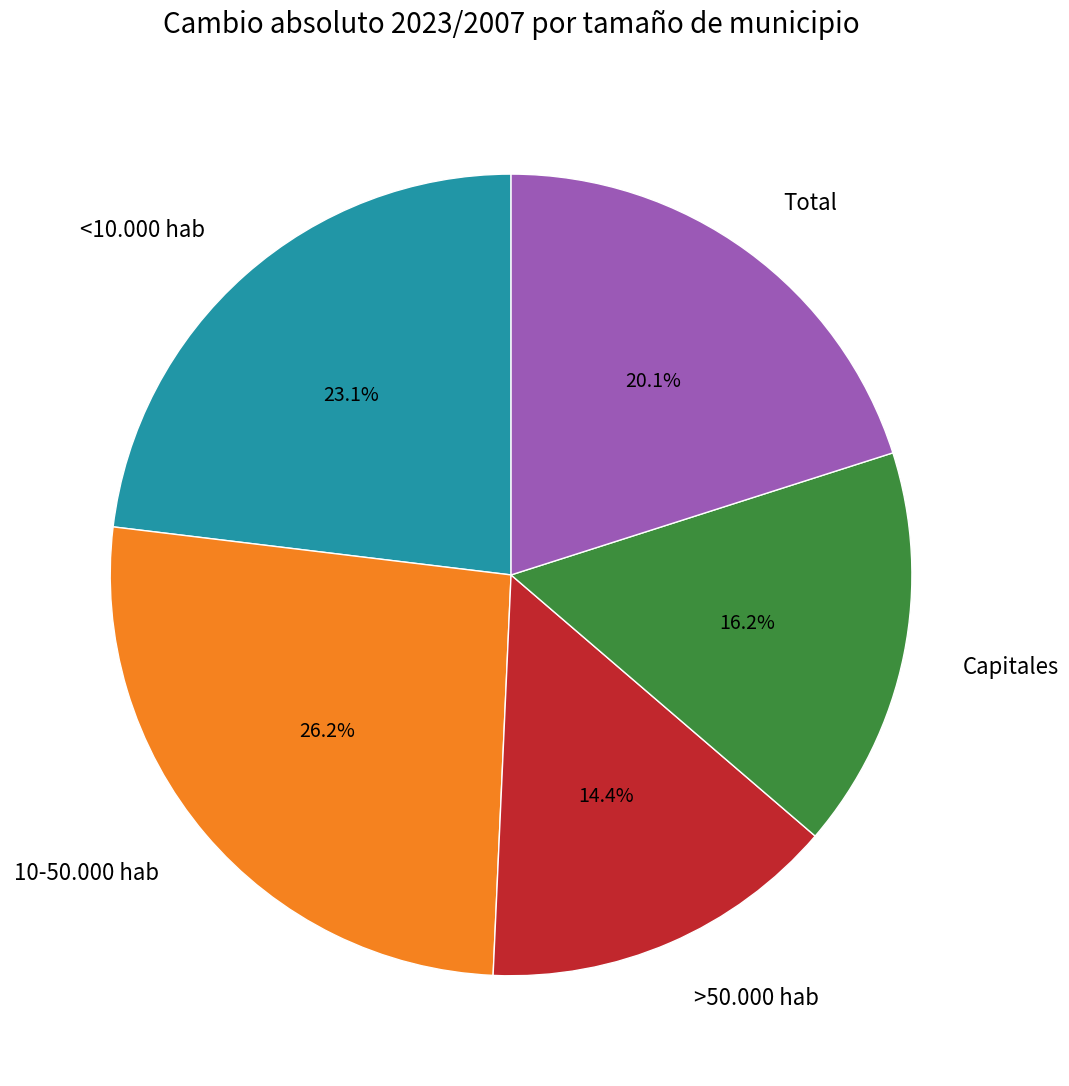

Combined, what portion of the pie is Capitales and Total?

36.3%